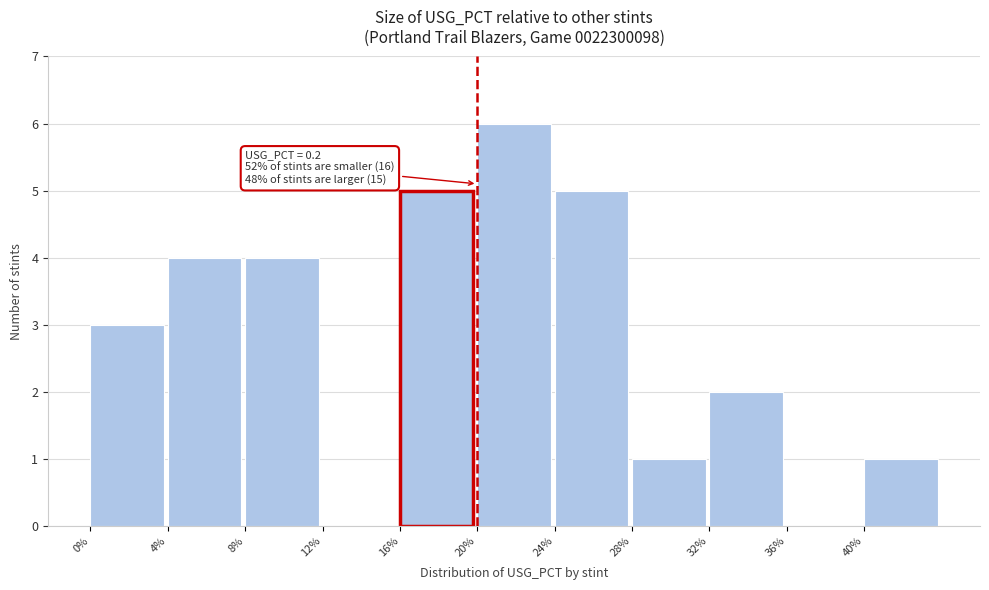

Reading left to right, list all the values displayed in this chart.

0%=3	4%=4	8%=4	12%=0	16%=5	20%=6	24%=5	28%=1	32%=2	36%=0	40%=1